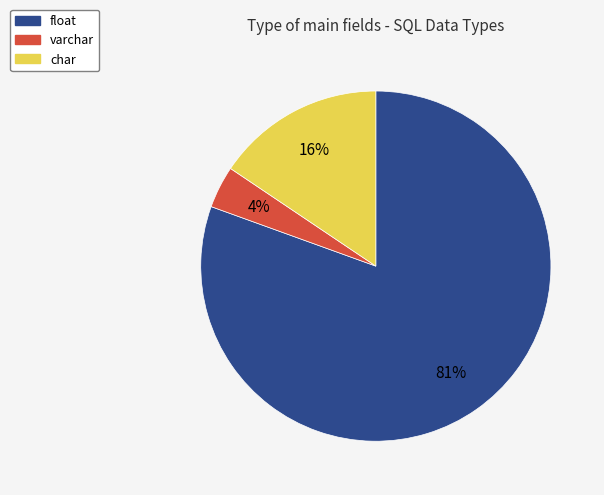

How many slices are in this pie chart?

3